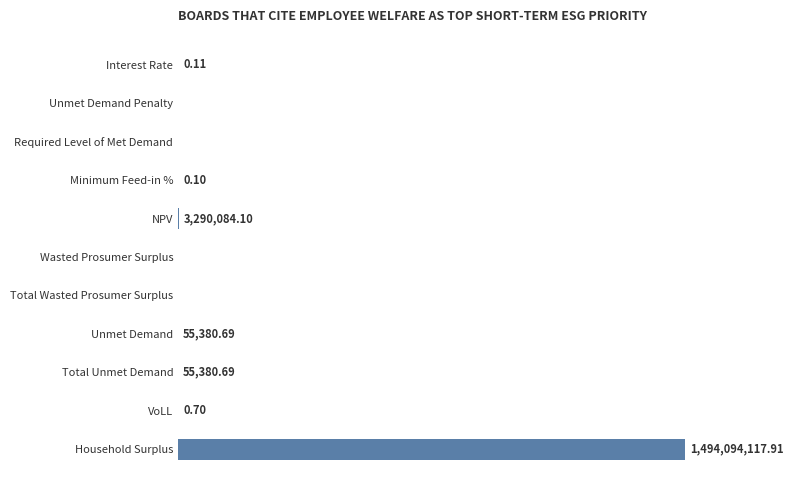

Count the number of data series in this chart.

1